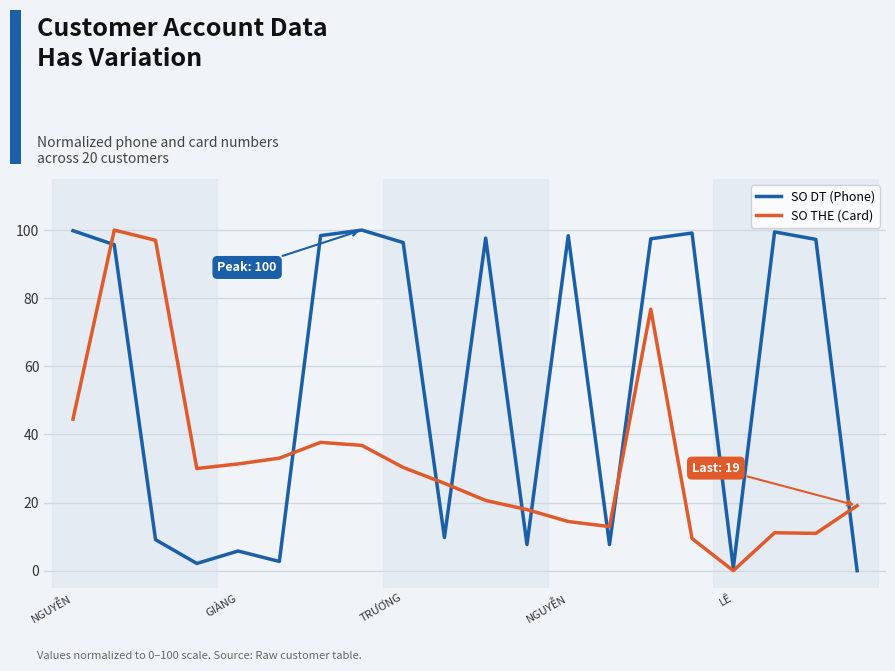

What is the greatest value displayed?

100.0